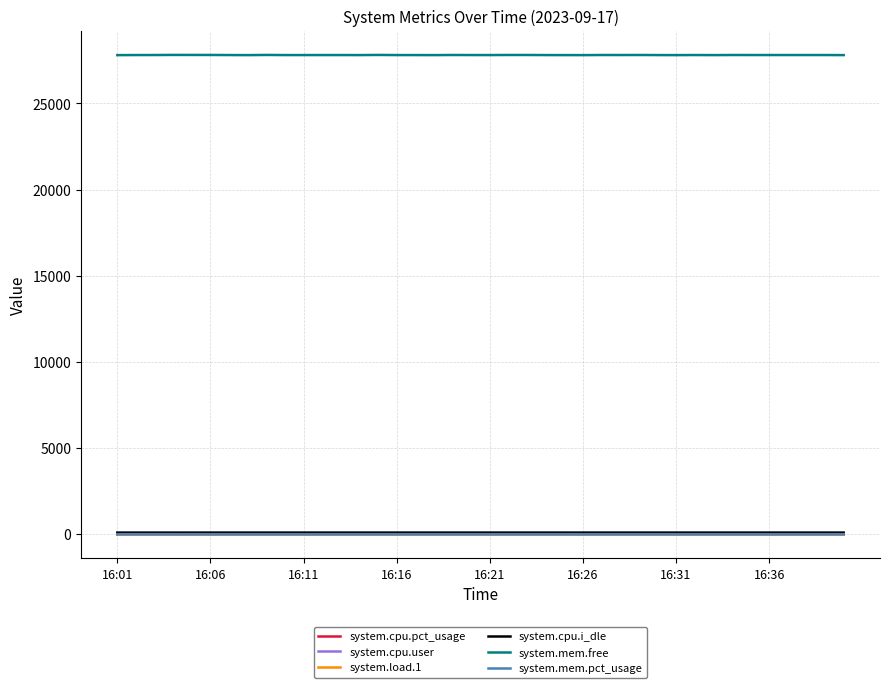

What is the minimum value for system.mem.free?

27805.0